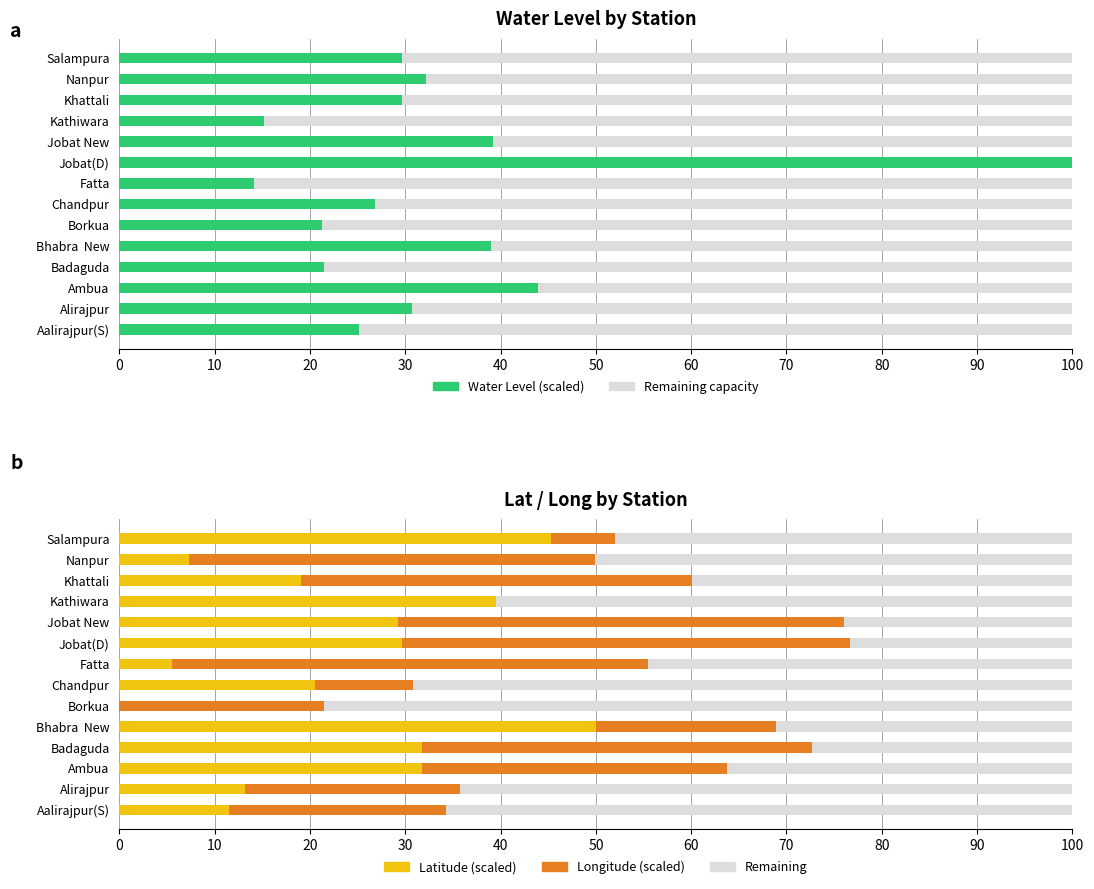

What is the difference between the second highest and second lowest values in the Longitude (scaled) series?

40.3